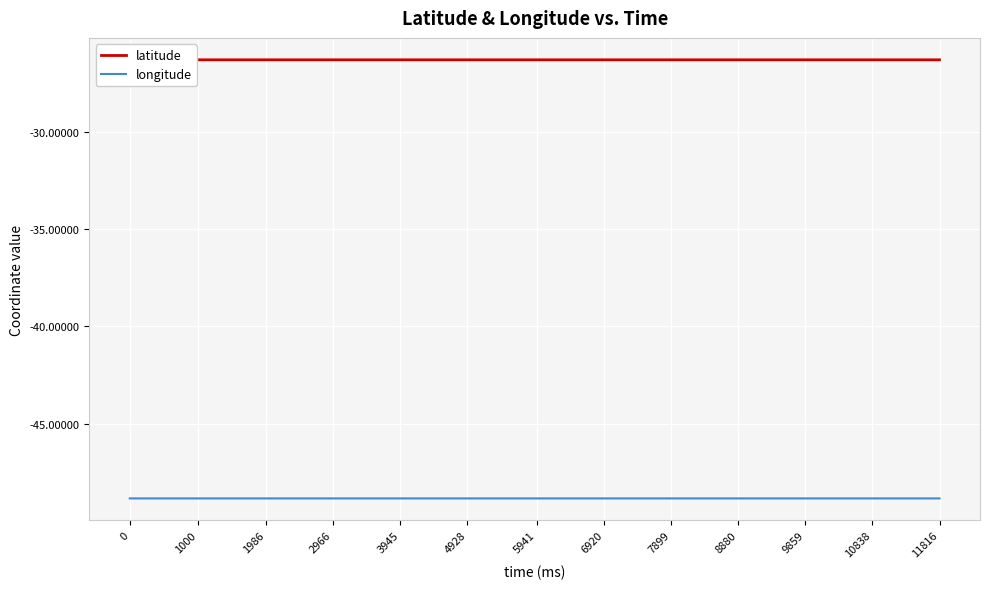

True or false: longitude has a value of -48.8 at 1000.

True